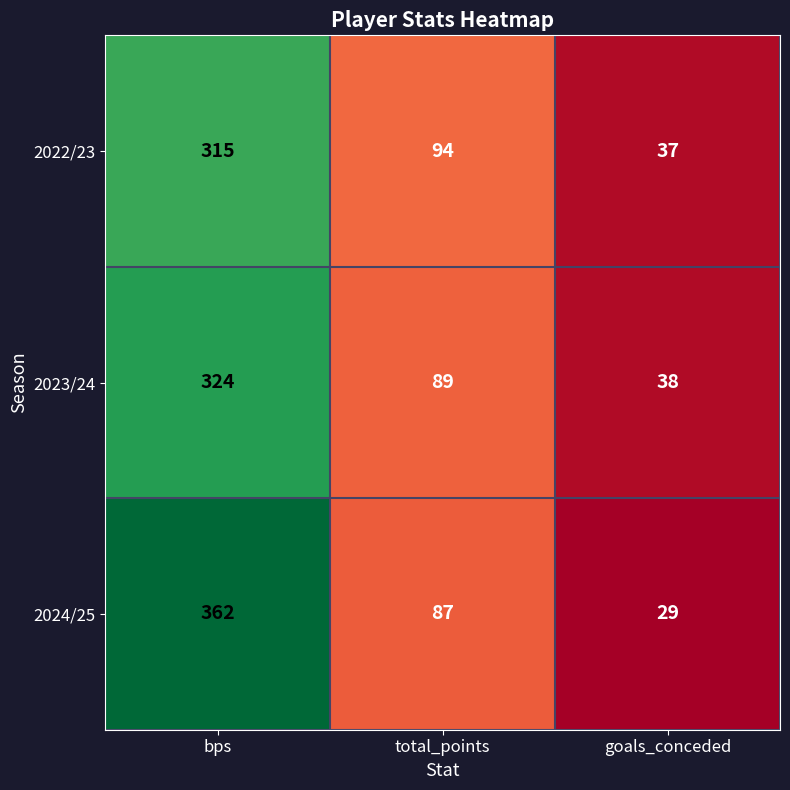

At total_points, list the series in order from largest to smallest.

2022/23, 2023/24, 2024/25